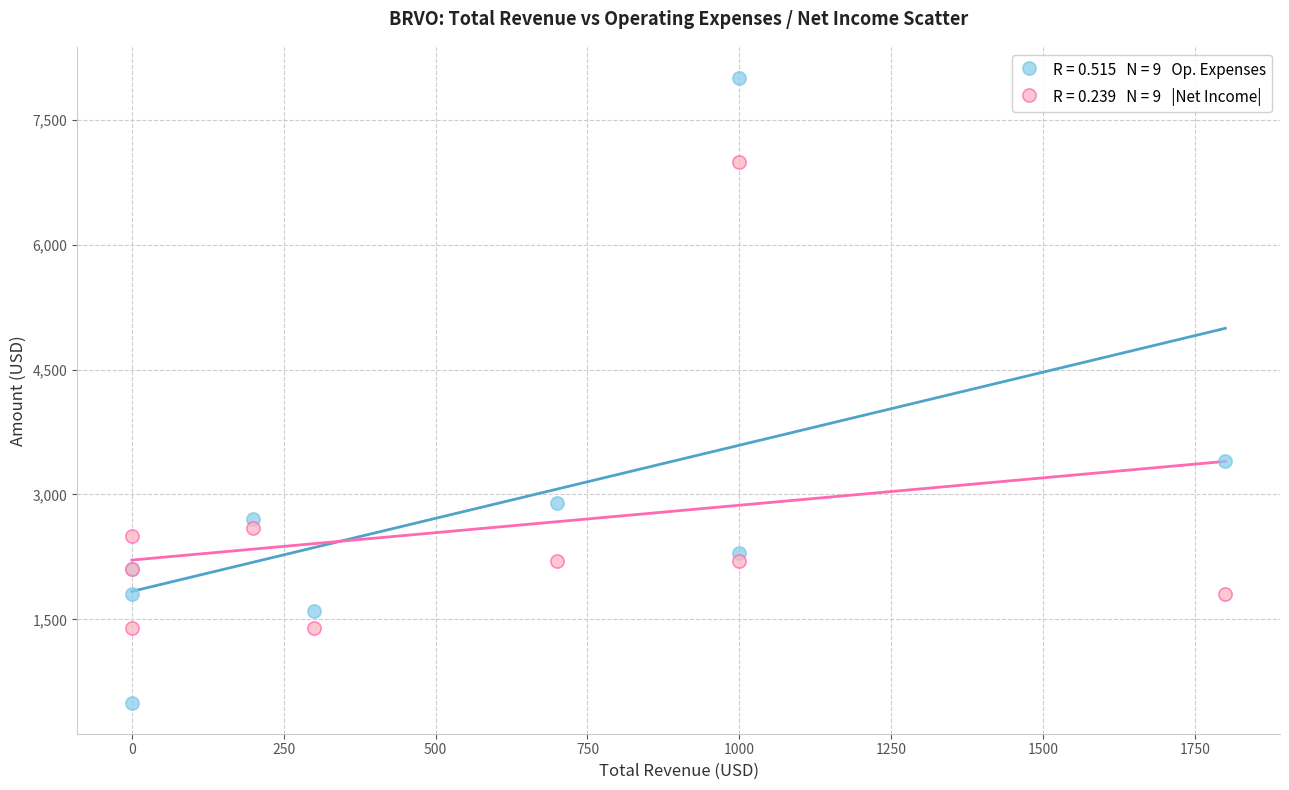

Across all series, what Y value is closest to 4250?

3400